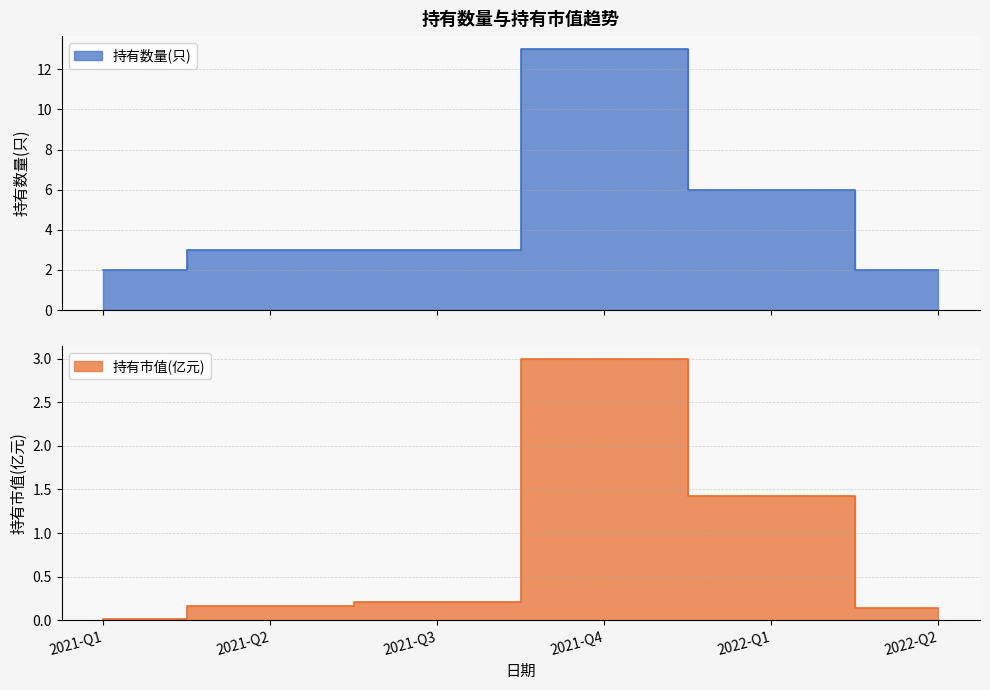

True or false: 持有数量(只) and 持有市值(亿元) intersect in this chart.

False